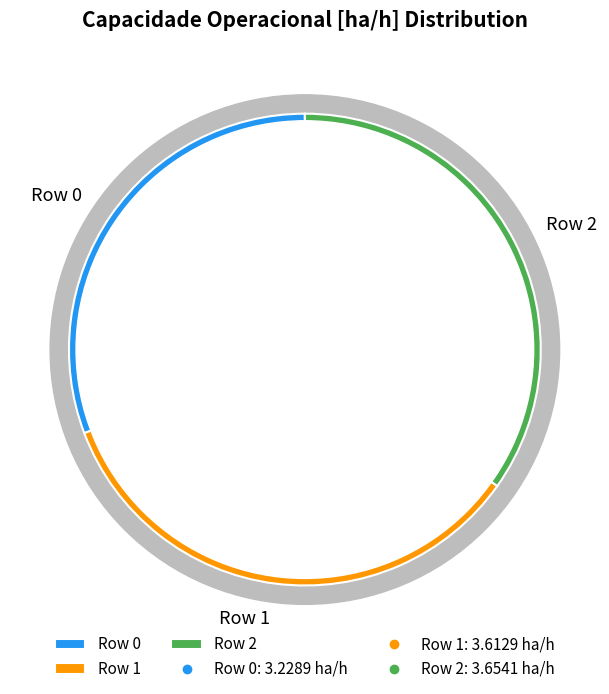

To the nearest percent, what portion does Row 0 represent?

31%